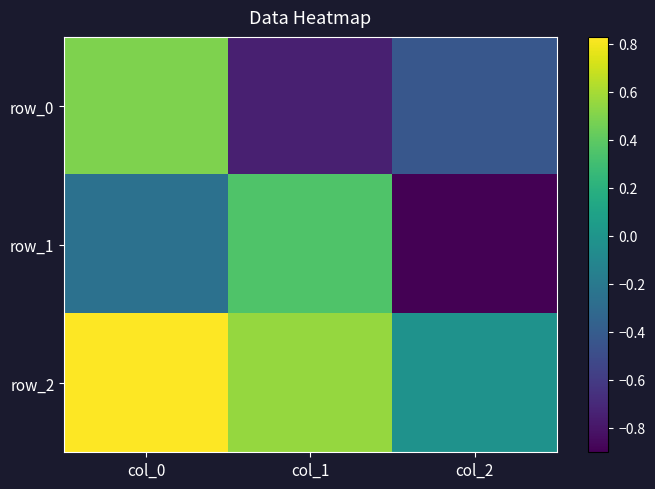

What is the difference between the highest and lowest values at col_0?

1.1